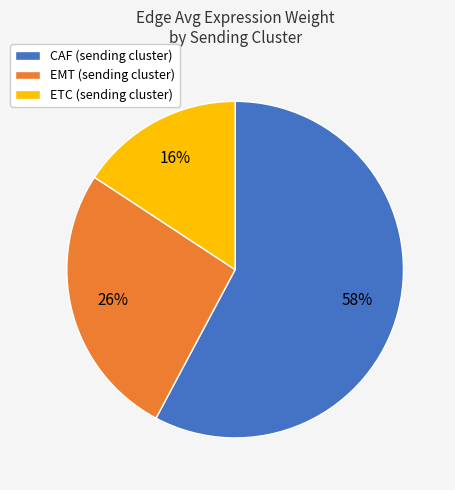

Does any single category account for the majority?

Yes